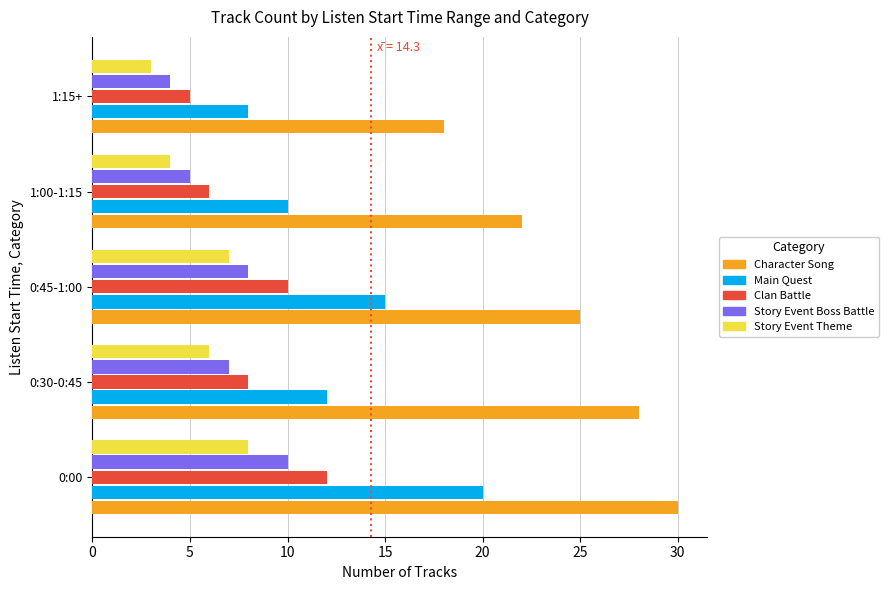

What is the spread (max minus min) of values at 0:00?

22